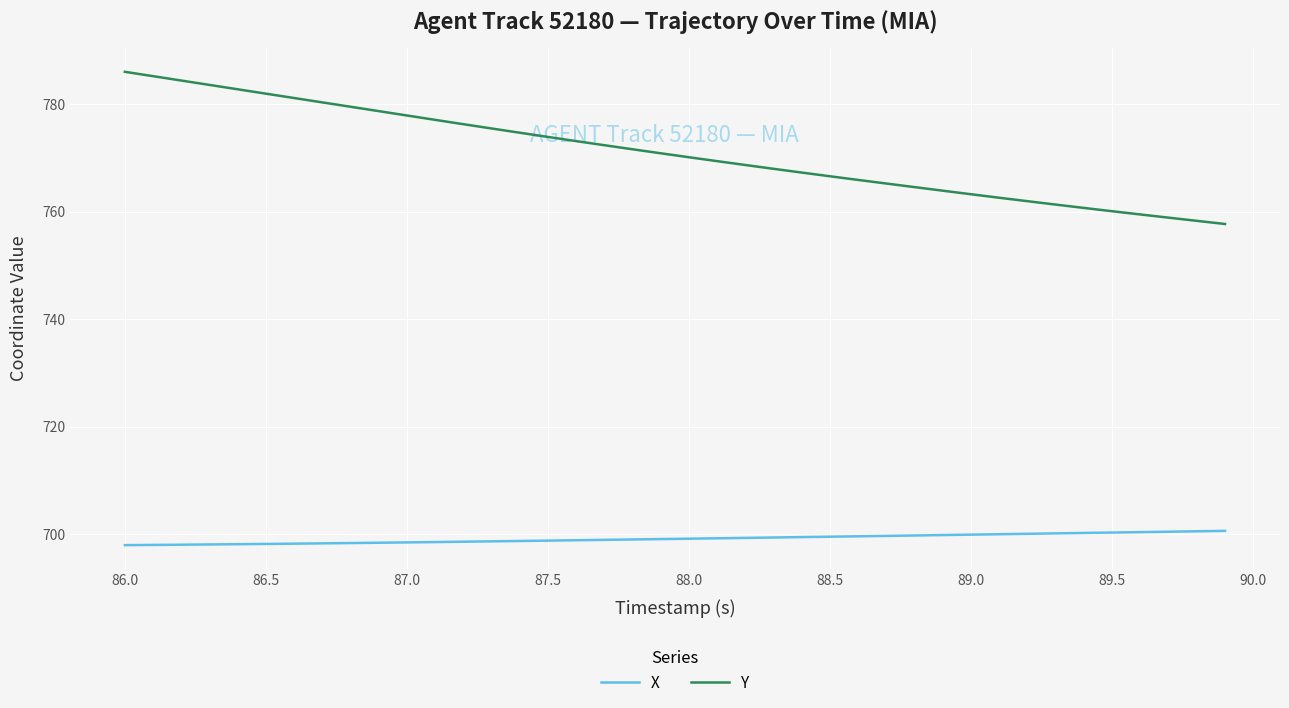

Which series has the largest range (max minus min)?

Y